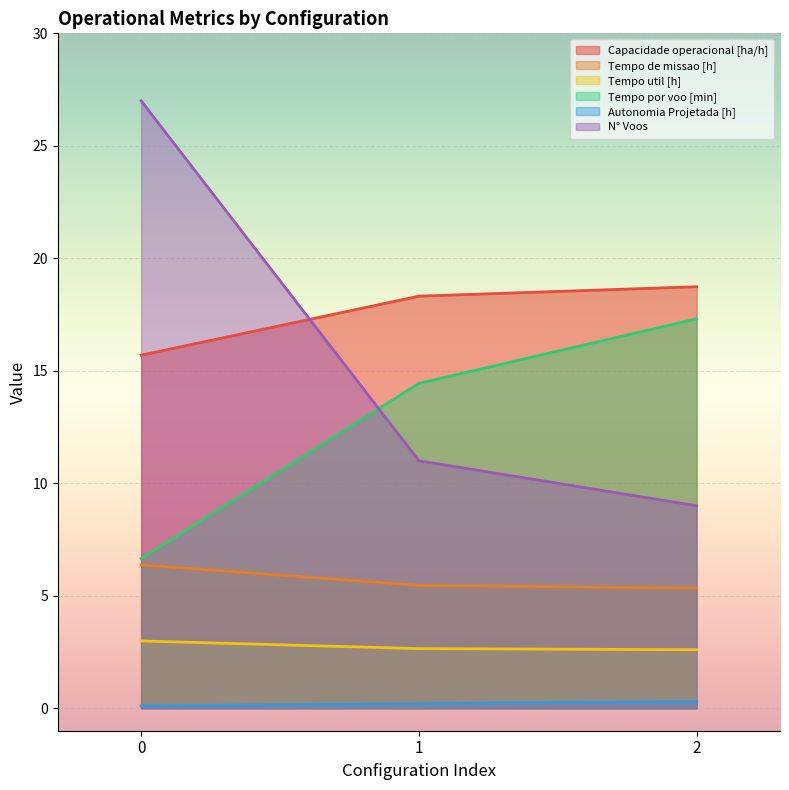

What is the greatest value displayed?

27.0